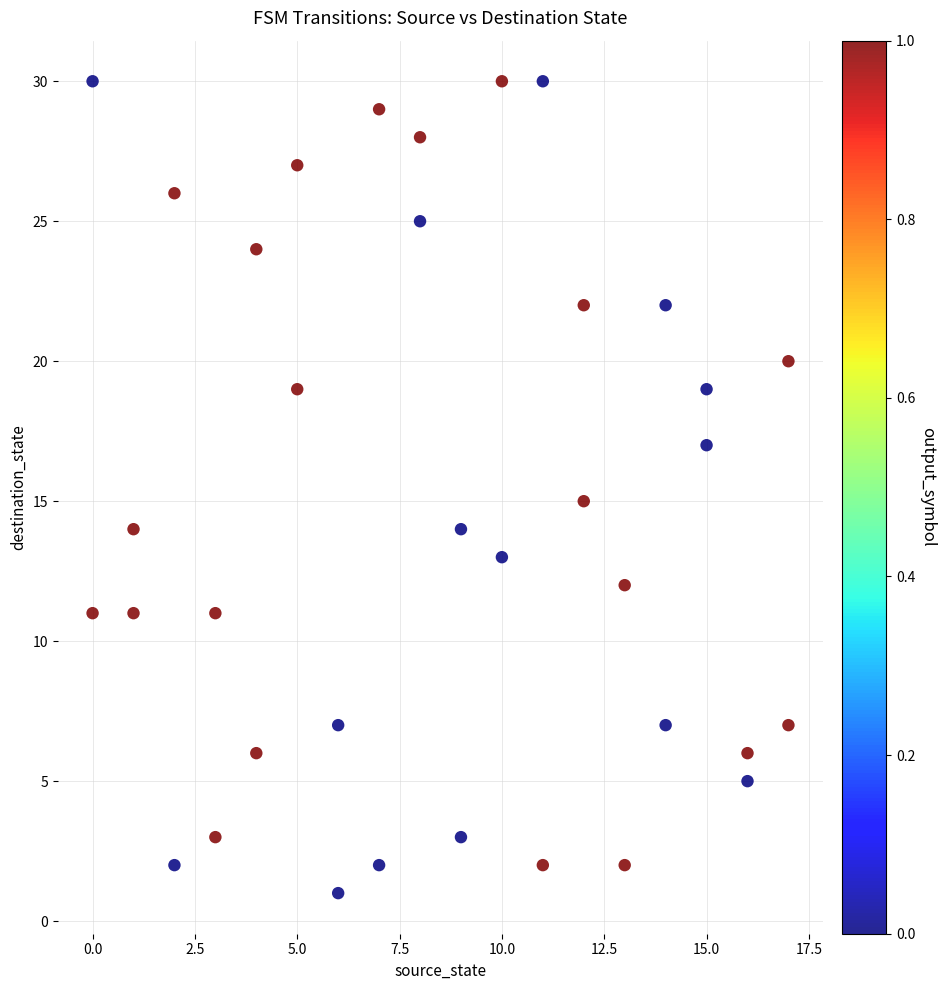

What is the range of X values (max minus min)?

17